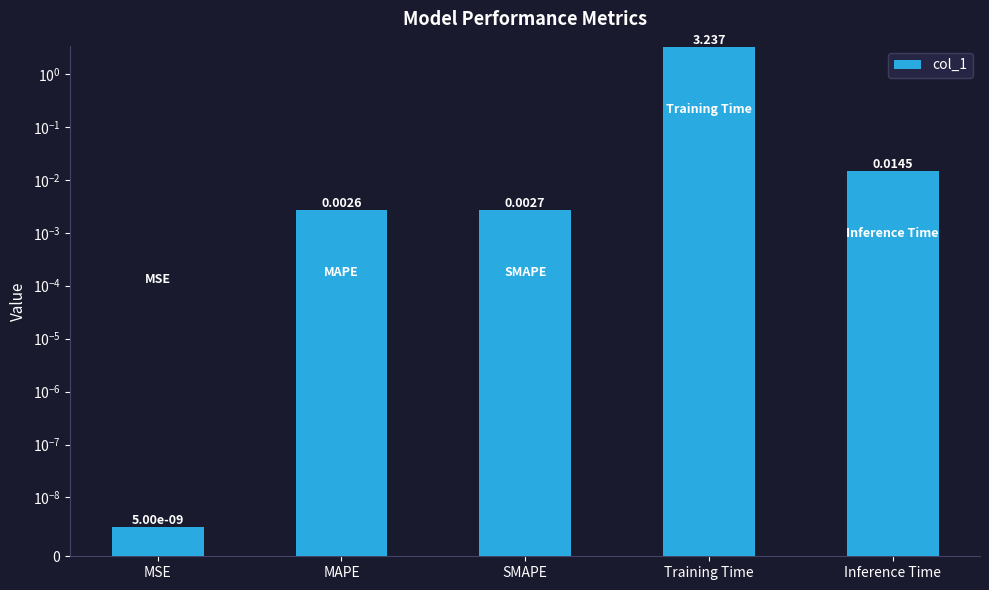

Reading left to right, extract all data points from this chart.

0.0	0.0	0.0	3.2	0.0